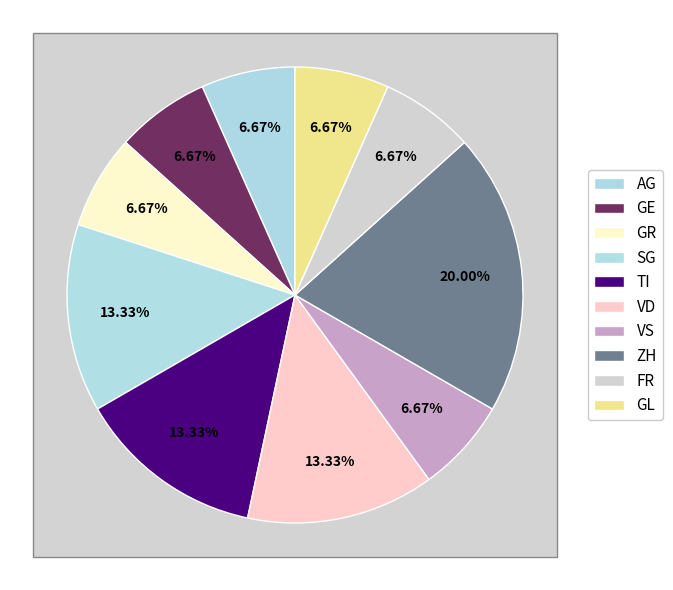

Is there any slice that represents more than half of the pie?

No